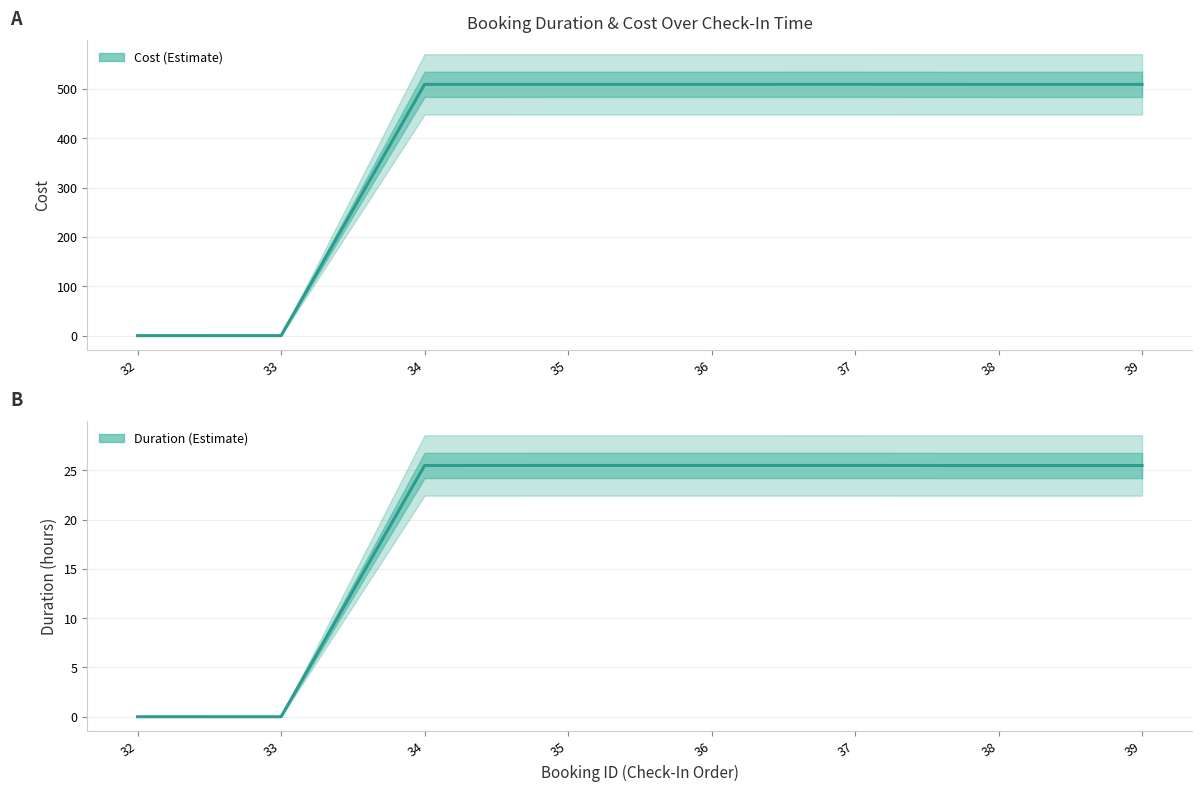

Is the value of Cost at 33 greater than the value of Duration at 36?

No